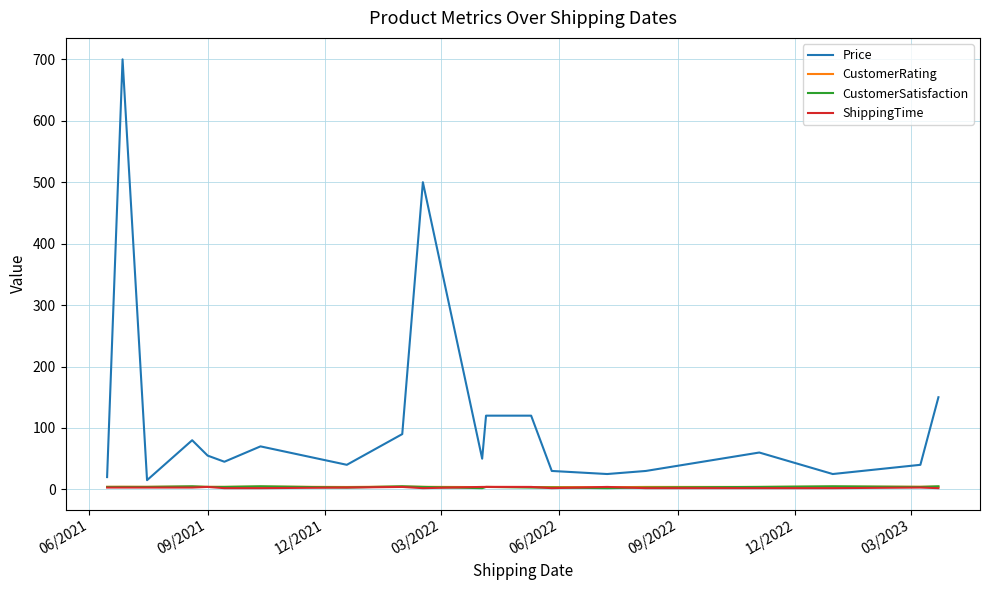

Which series has the largest total across all categories?

Price